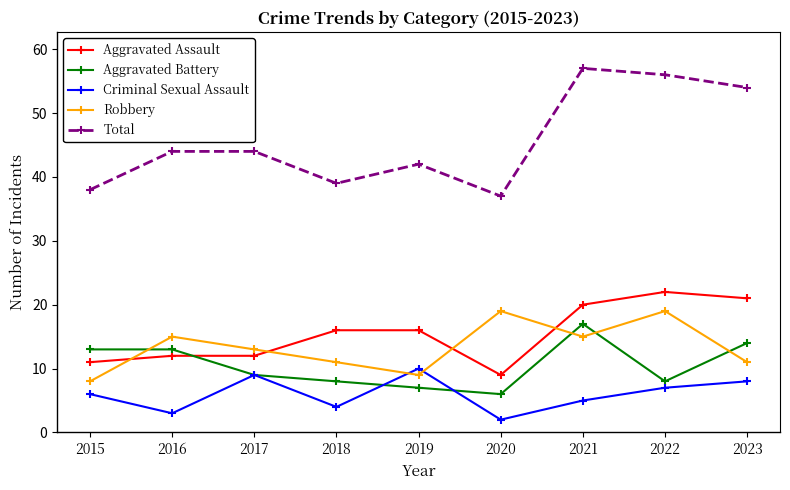

Which series has the largest range (max minus min)?

Total